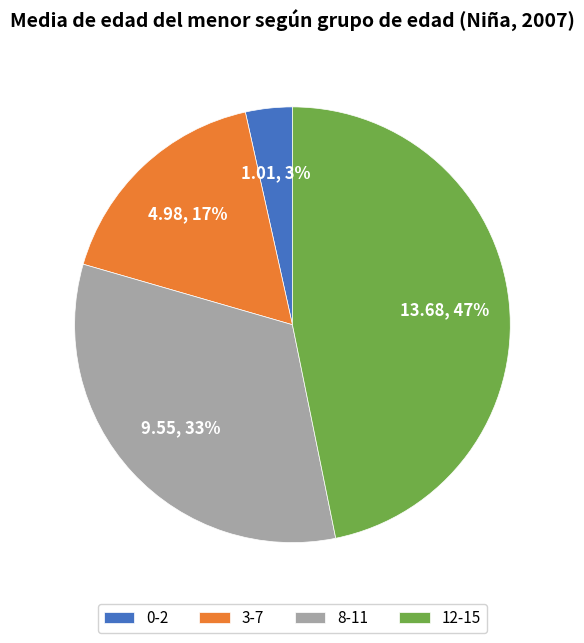

How many slices are in this pie chart?

4